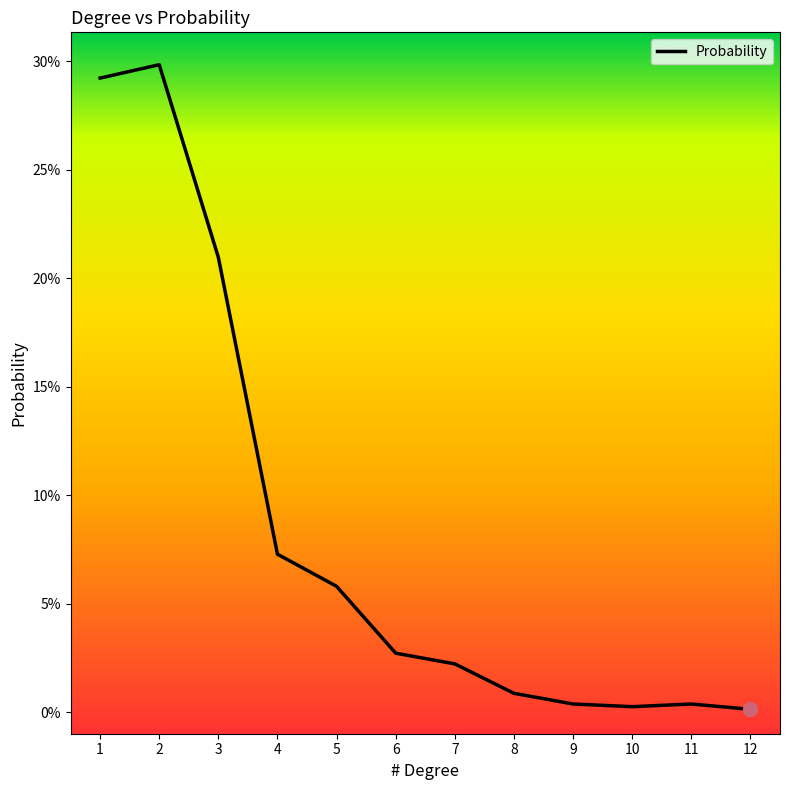

How many points are higher than both their immediate neighbors (excluding endpoints)?

2